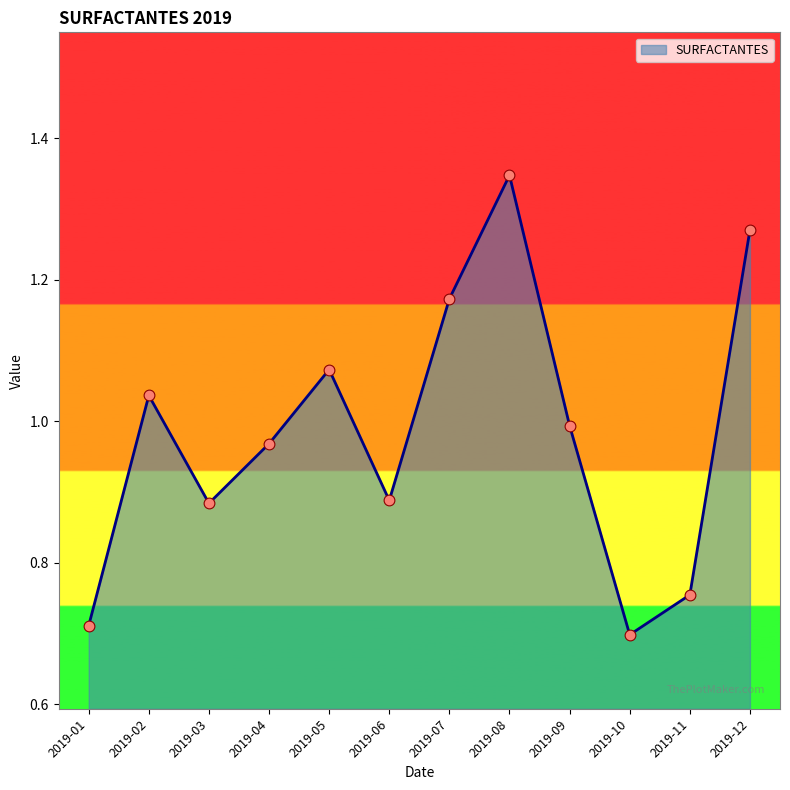

What is the change in value from 2019-04 to 2019-06?

-0.1